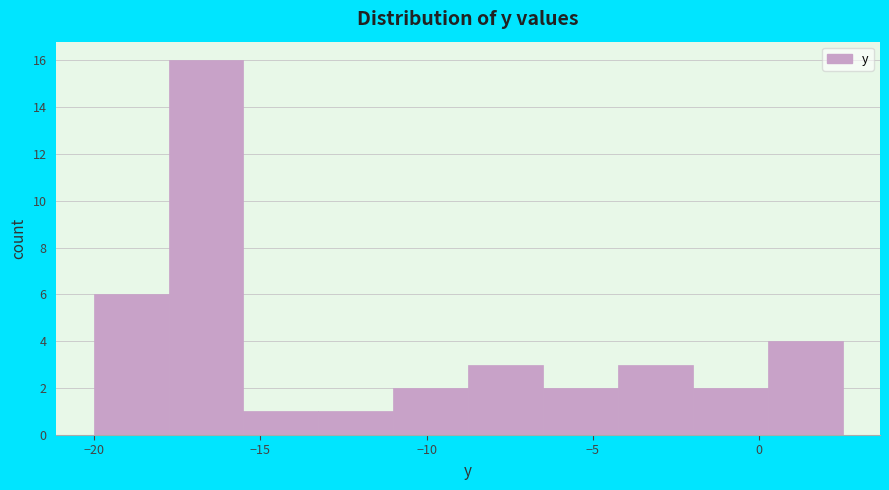

Reading left to right, transcribe this chart: for each bar, give the range it covers on the x-axis and its height. Neither the bar edges nor the heights are printed on the chart, so give them approximately, as read against the axes.

-20.00 to -17.75: 6
-17.75 to -15.50: 16
-15.50 to -13.25: 1
-13.25 to -11.00: 1
-11.00 to -8.75: 2
-8.75 to -6.50: 3
-6.50 to -4.25: 2
-4.25 to -2.00: 3
-2.00 to 0.25: 2
0.25 to 2.50: 4